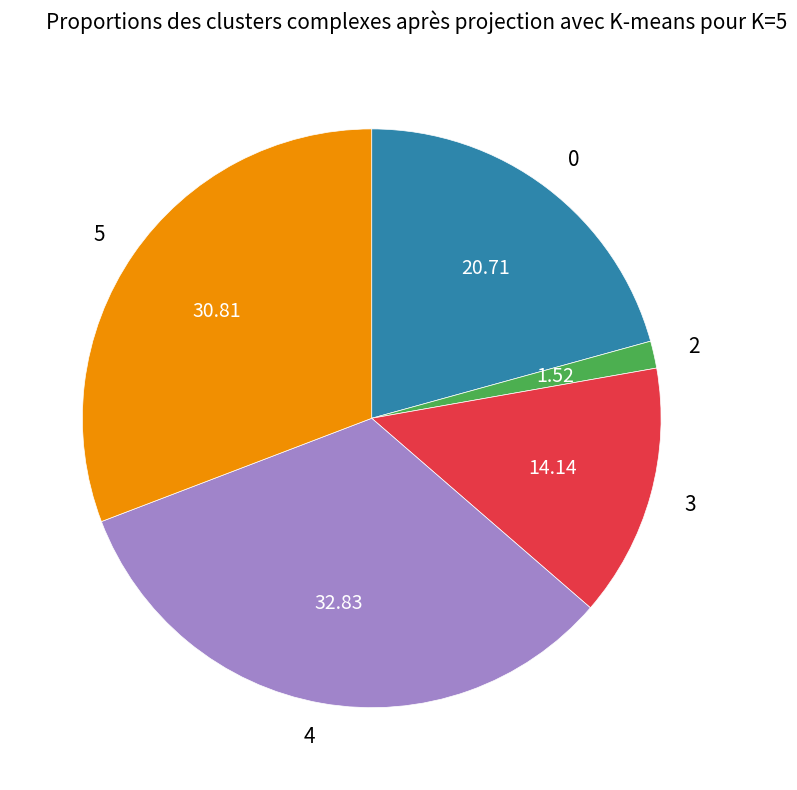

What is the ratio of the value at 3 to the value at 4?

0.4